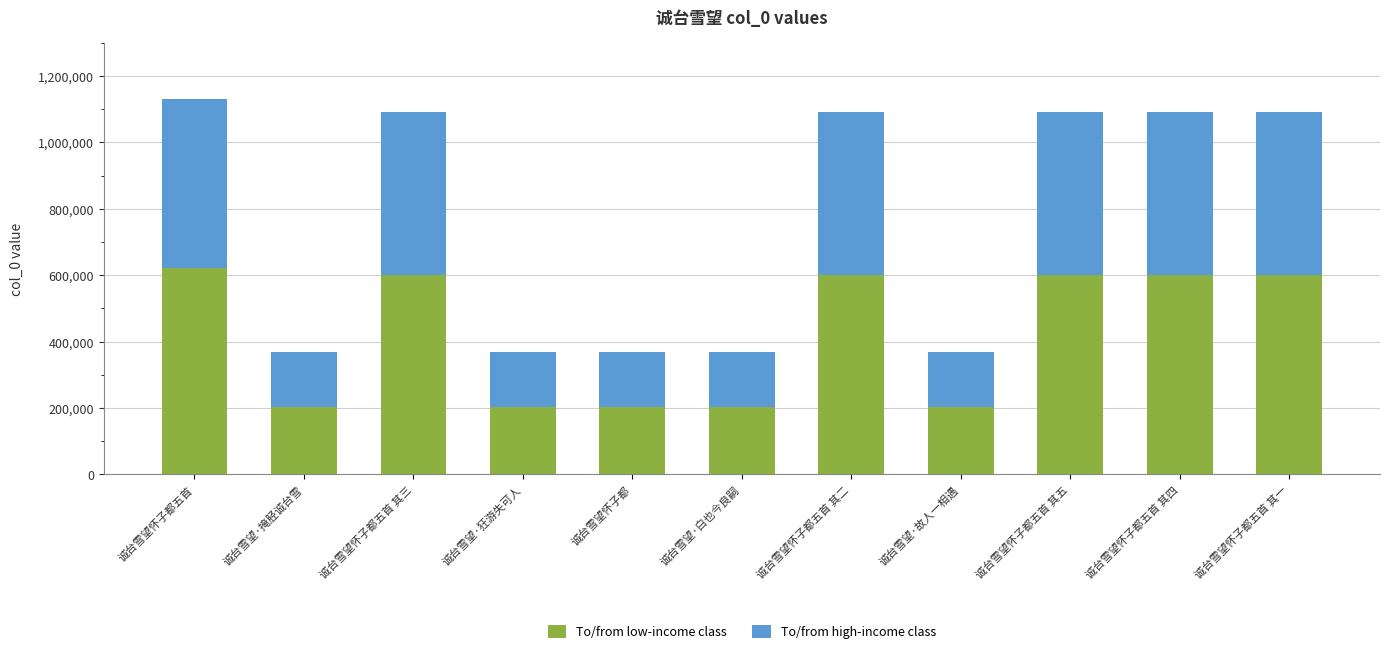

What is the approximate value of To/from low-income class at 诚台雪望怀子都五首?

622608.8